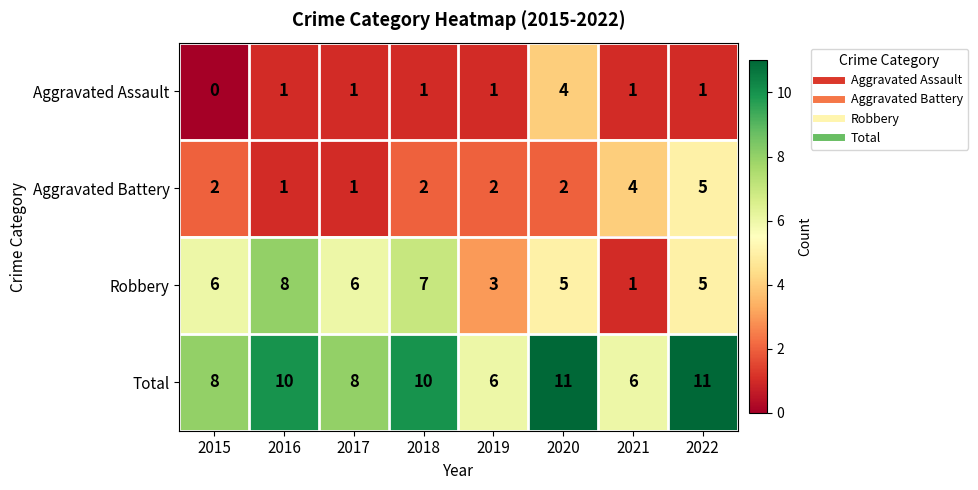

At which label is Robbery closest to 4?

2019